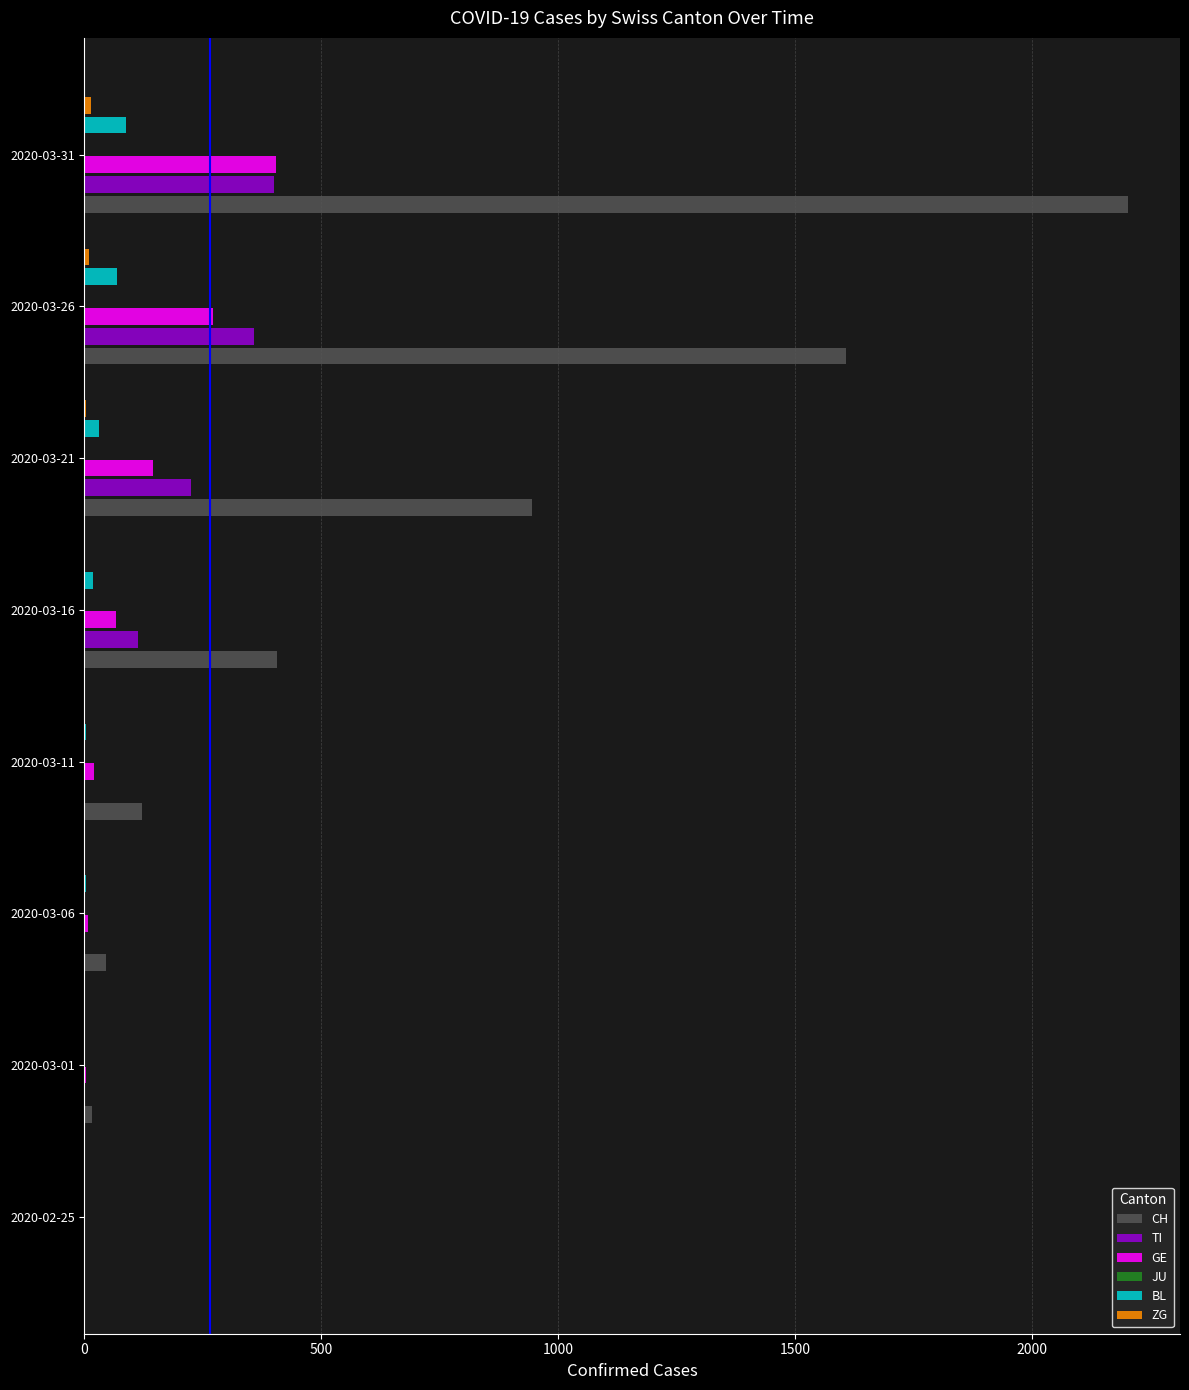

Reading right to left, extract all data points from this chart.

CH: 2202.0	1608.0	945.0	407.0	122.0	46.0	15.0	0.0
TI: 401.0	358.0	224.0	112.0	0.0	0.0	0.0	0.0
GE: 405.0	272.0	145.0	66.0	20.0	7.0	3.0	0.0
JU: 0.1	0.1	0.1	0.1	0.1	0.1	0.1	0.1
BL: 88.0	68.0	30.0	17.0	3.0	4.0	1.0	0.0
ZG: 14.0	10.0	3.0	0.0	0.0	0.0	0.0	0.0